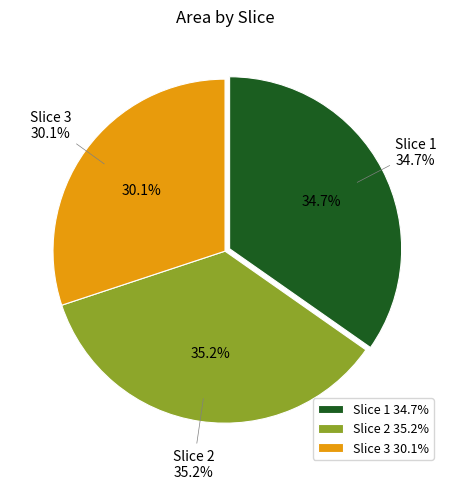

Is there a majority slice in this chart?

No